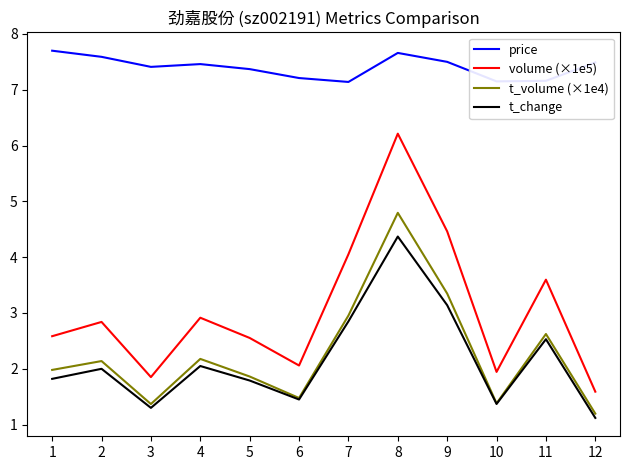

Is it true that t_change equals 1.3 at 3?

True